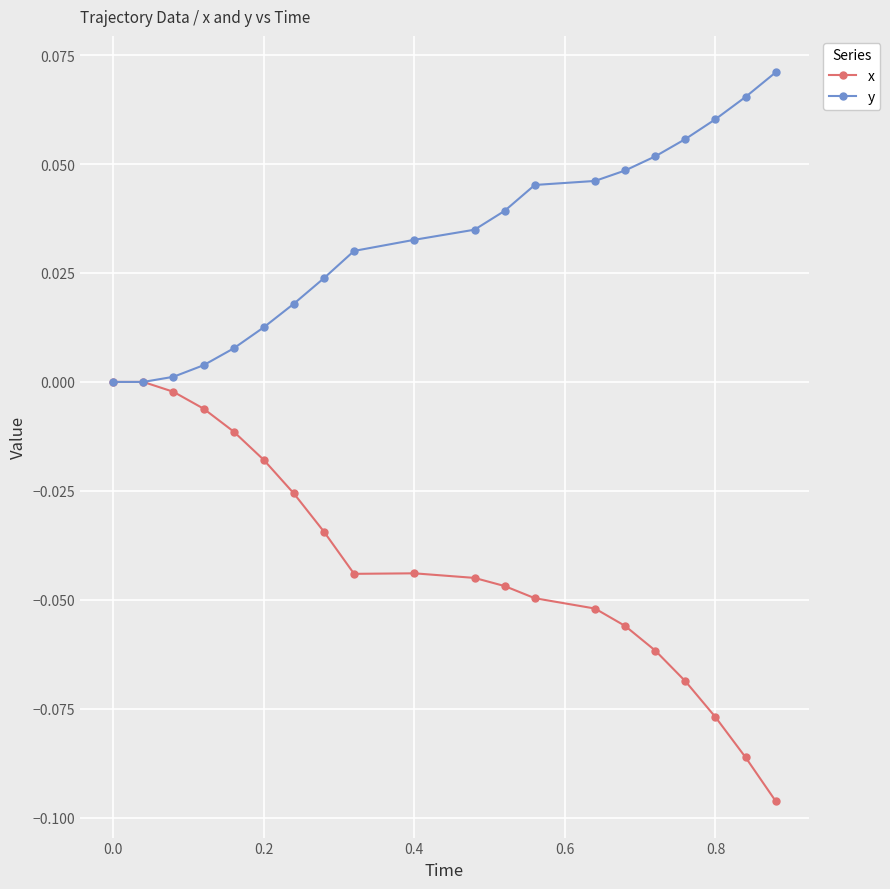

Count the number of categories in the chart.

20